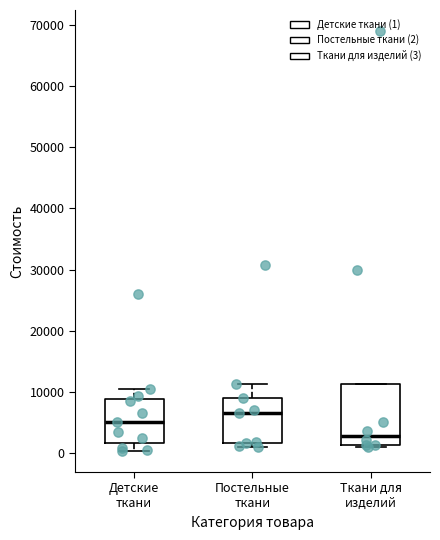

Where is the upper edge of the box for Постельные ткани on the y-axis? The values are not printed on the chart, so give them approximately, as read against the axis.

9000